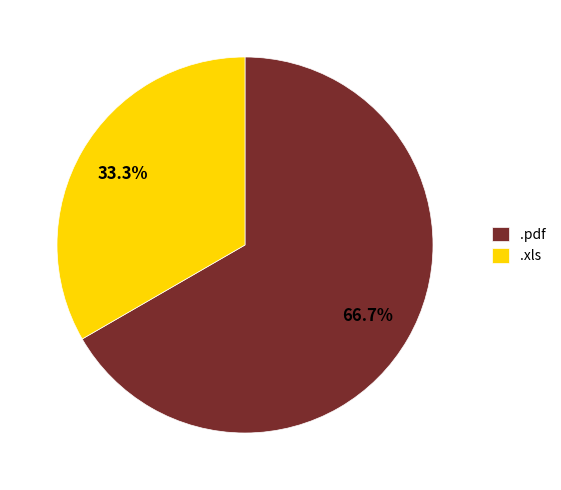

Approximately how many times larger is the value at .xls compared to .pdf?

0.5